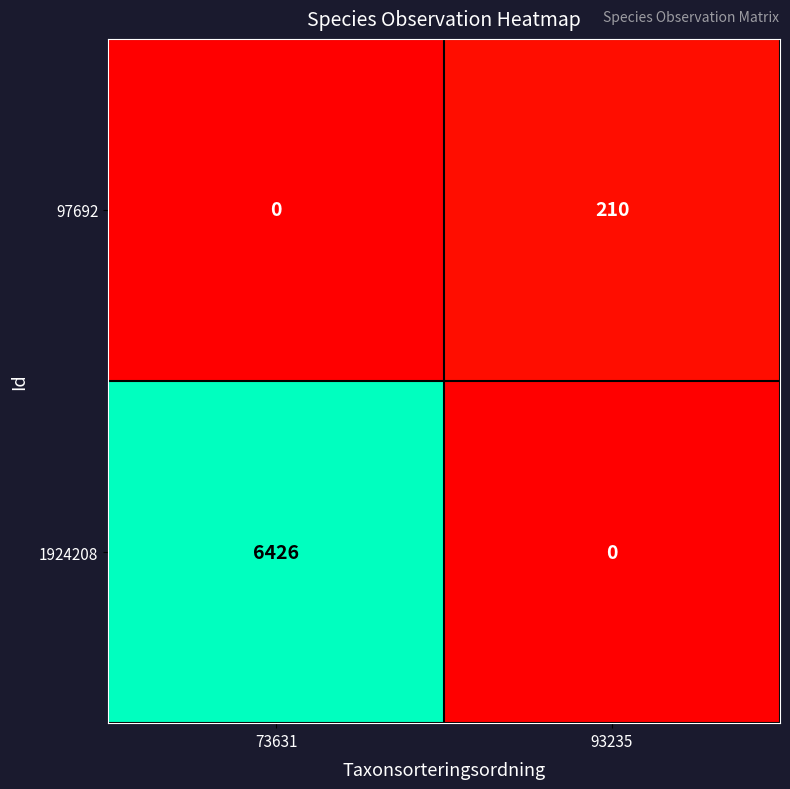

What is the sum of all 97692 values?

210